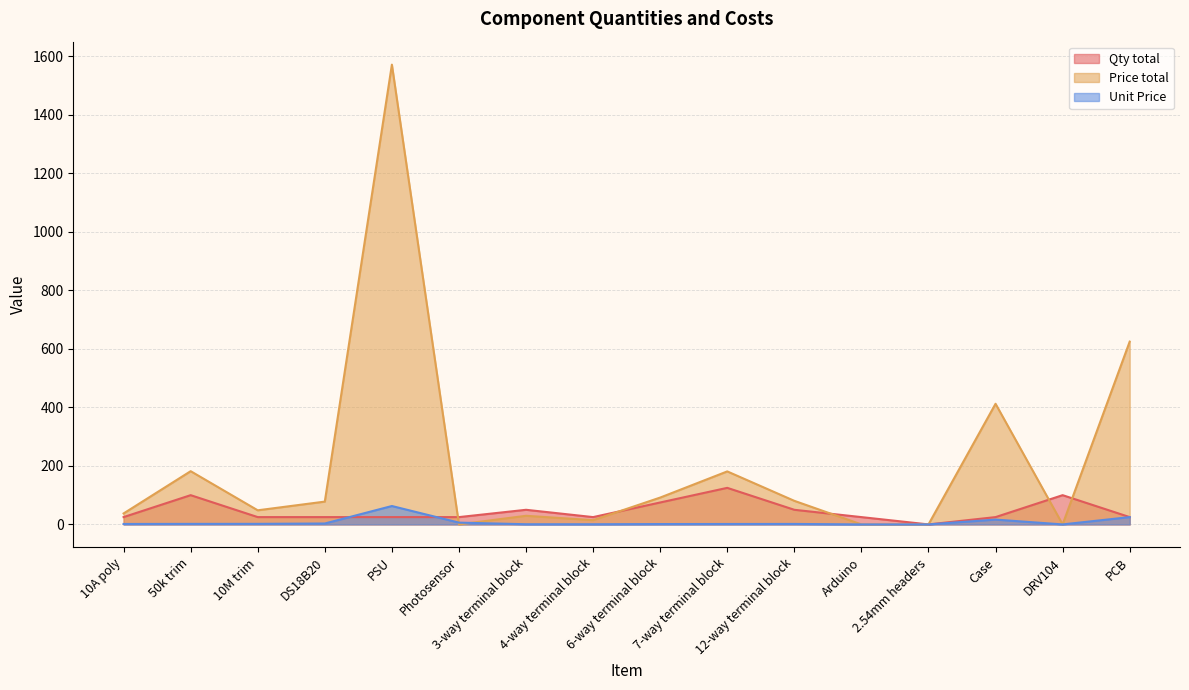

How many lines are shown in the chart?

3